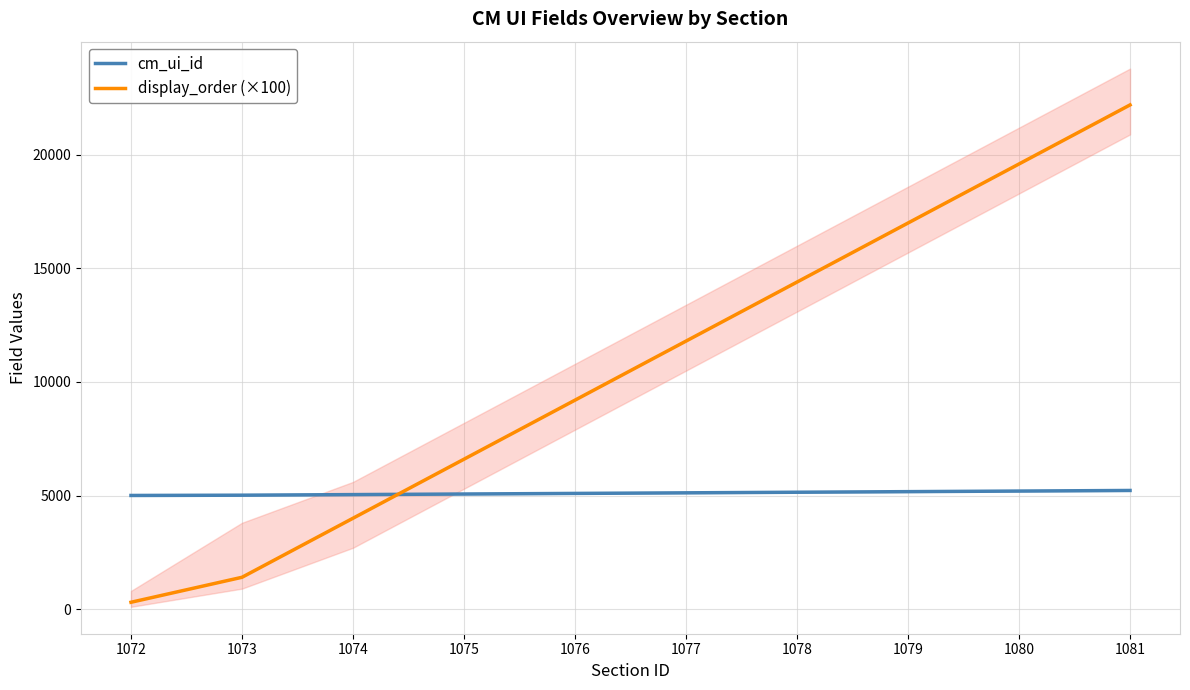

Which category has the highest value across all series?

1081